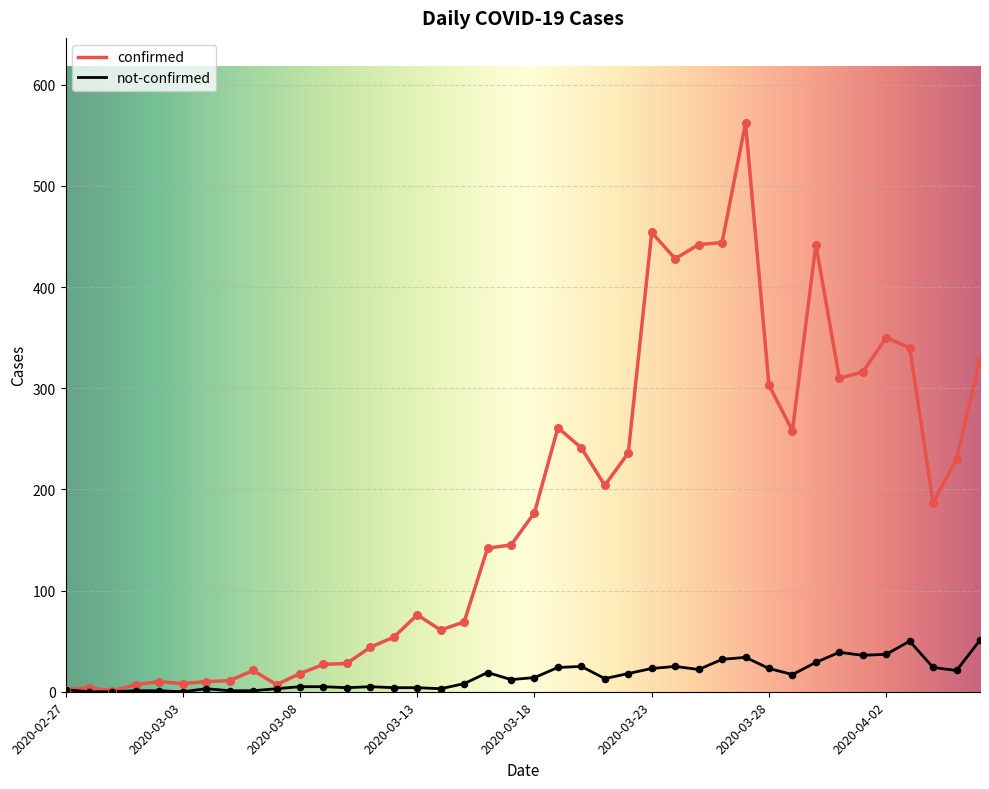

At how many categories does at least one series exceed 405?

6